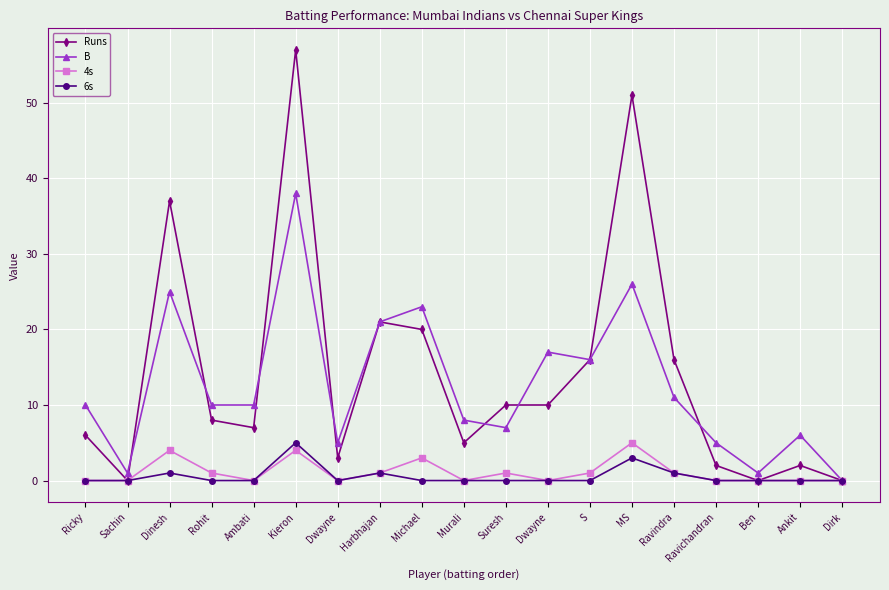

What is the difference between the highest and lowest values at Kieron?

53